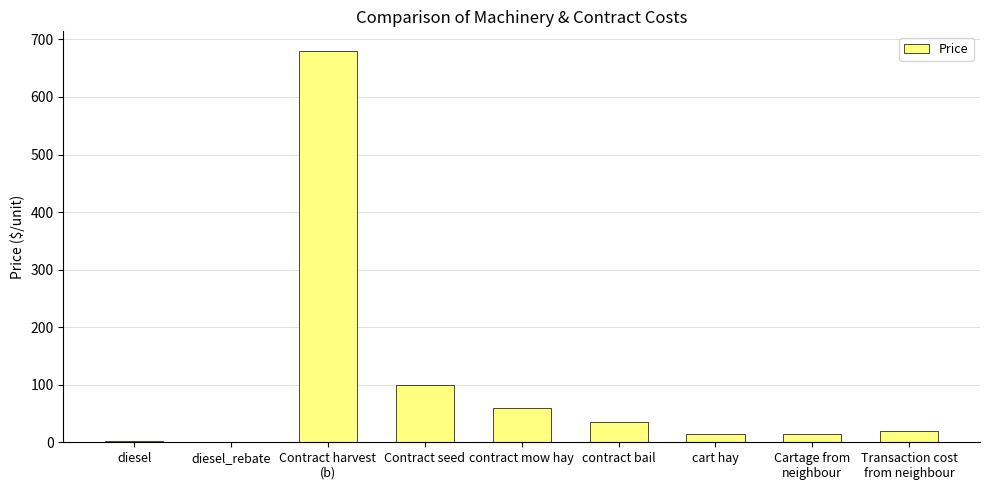

Which has a higher value, cart hay or contract bail?

contract bail